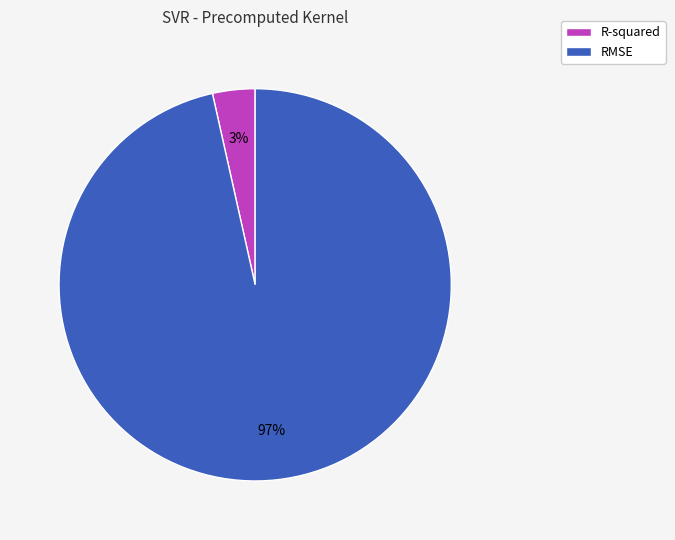

To the nearest percent, what is the average slice percentage?

50%